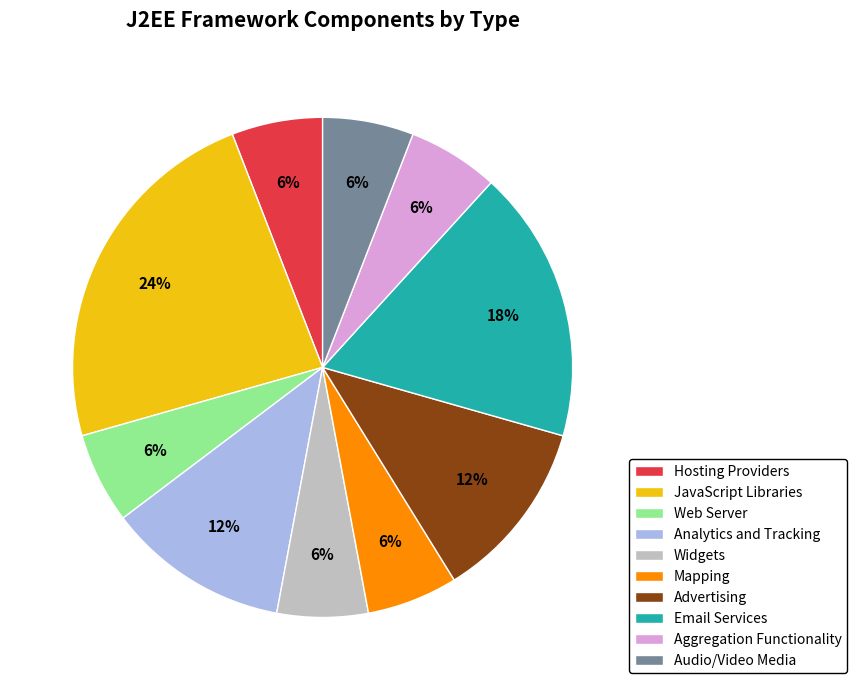

Combined, do JavaScript Libraries and Hosting Providers account for over 50%?

No